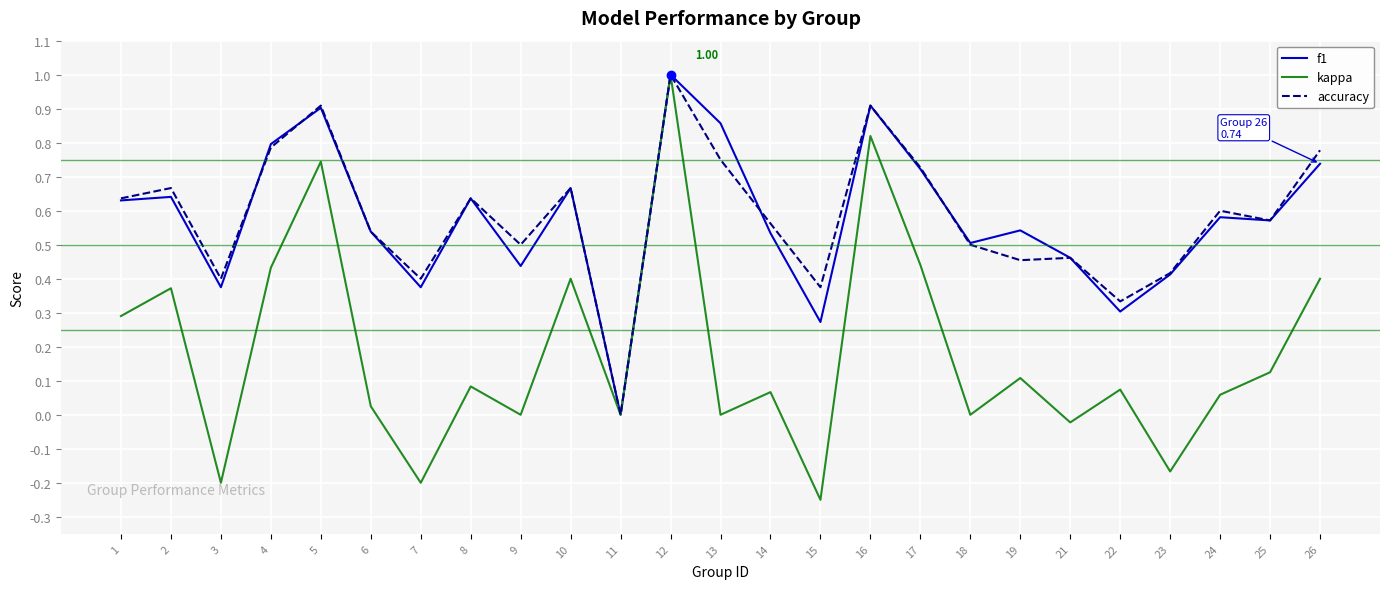

Is the value of kappa at 14 greater than the value of f1 at 3?

No